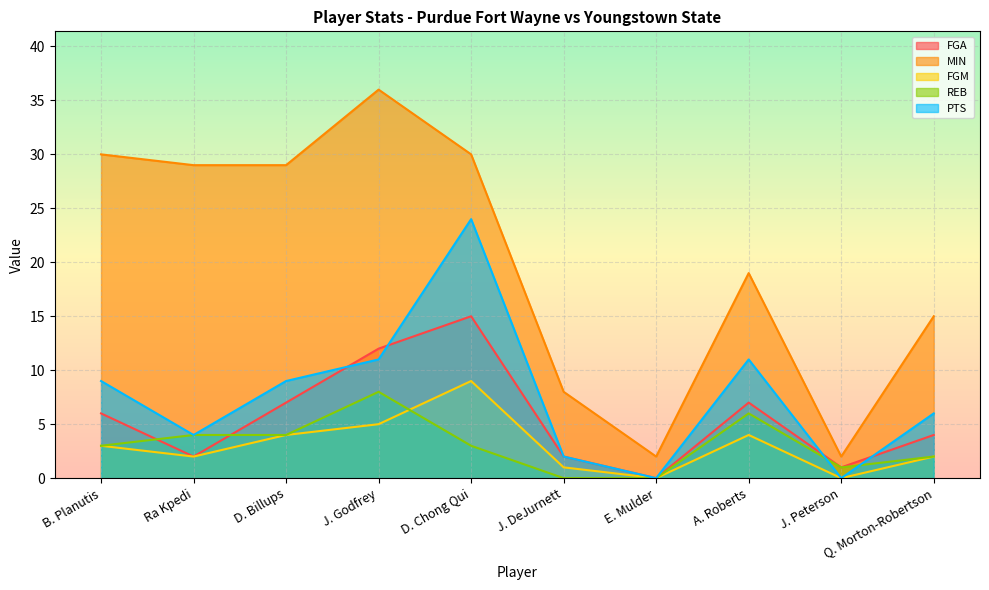

What is the spread (max minus min) of values at A. Roberts?

15